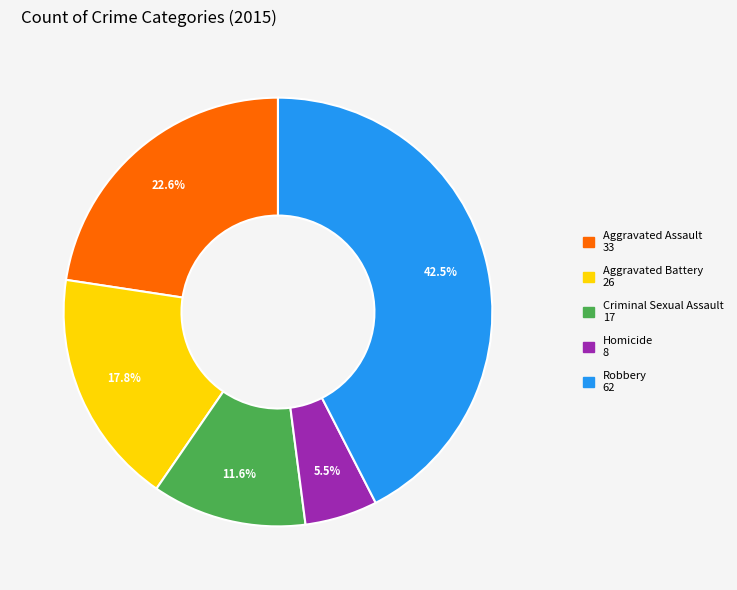

To the nearest percent, what is the combined percentage of Aggravated Battery and Robbery?

60%